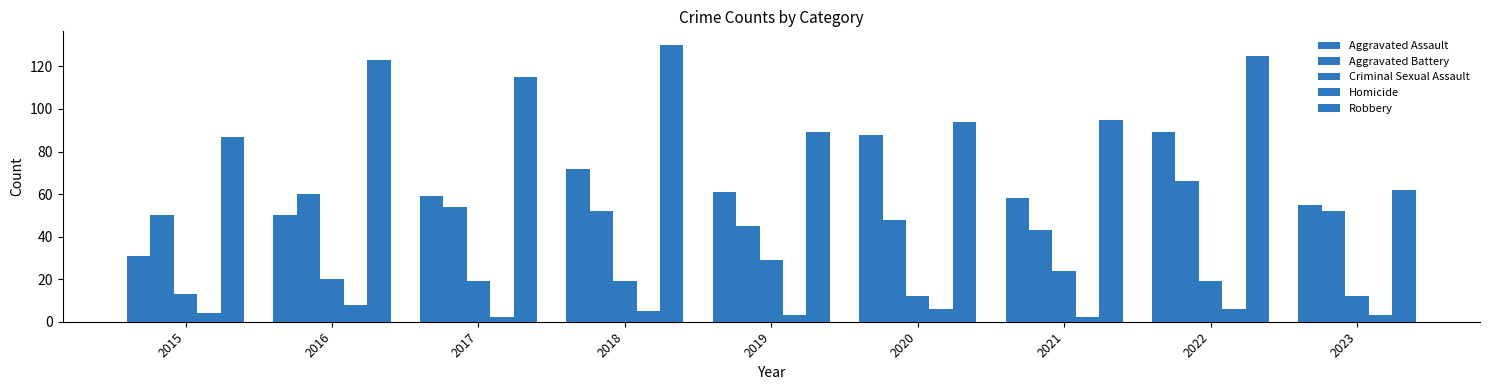

How many bars are there in total?

45